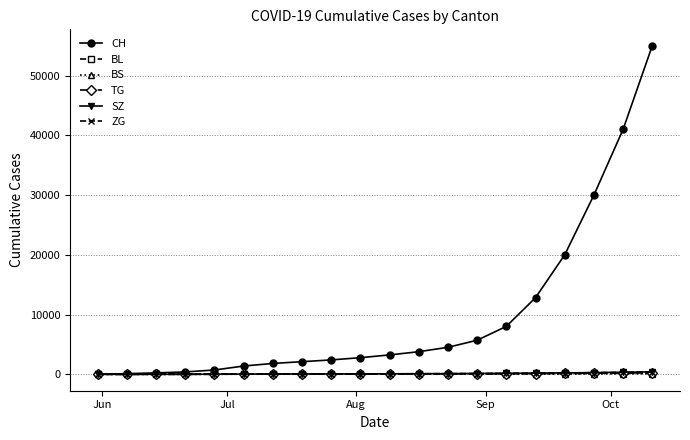

Which series has the largest total across all categories?

CH